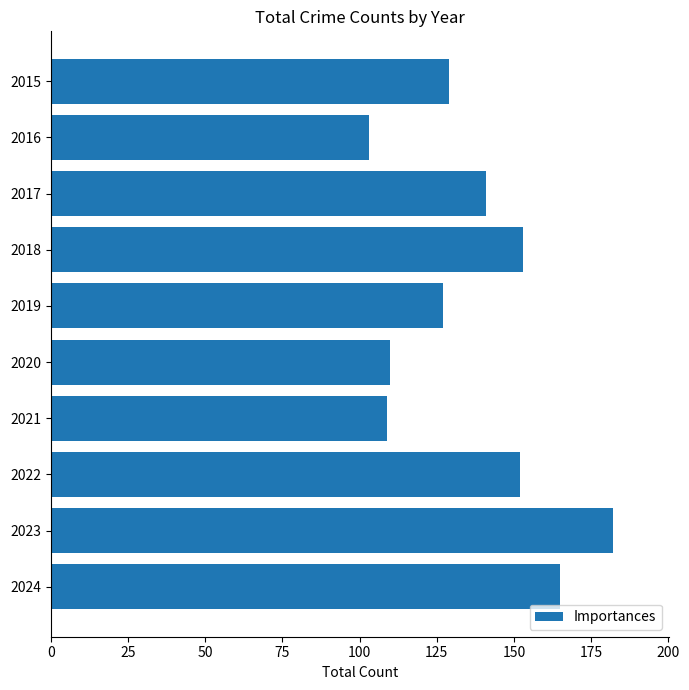

What is the difference between the second highest and minimum values?

62